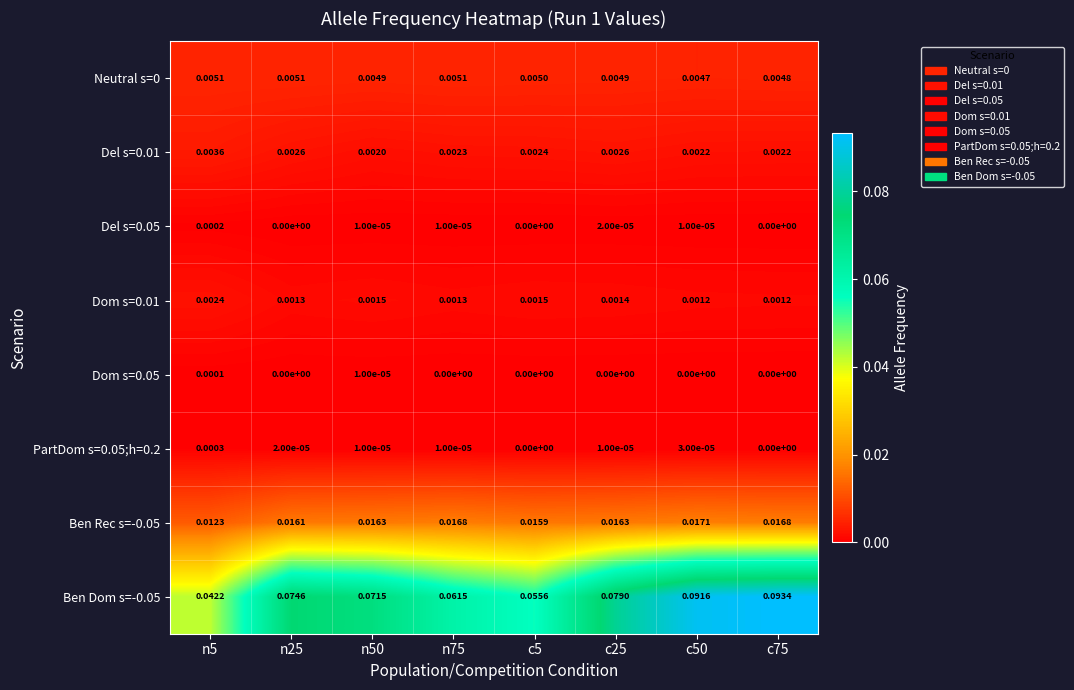

Is the value of PartDom s=0.05;h=0.2 at n25 greater than the value of Dom s=0.01 at n25?

No